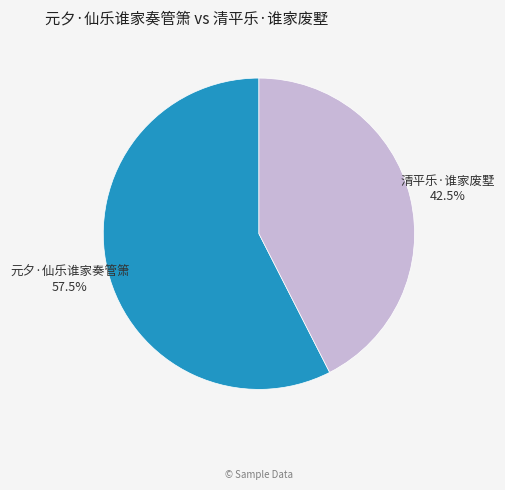

What is the smallest slice in the pie chart?

清平乐·谁家废墅